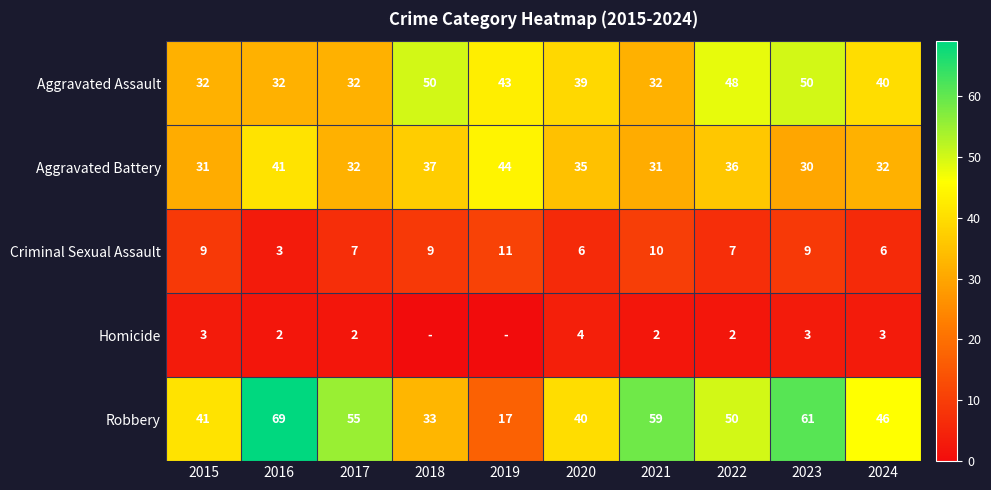

Is the value of Robbery at 2024 greater than the value of Aggravated Assault at 2020?

Yes